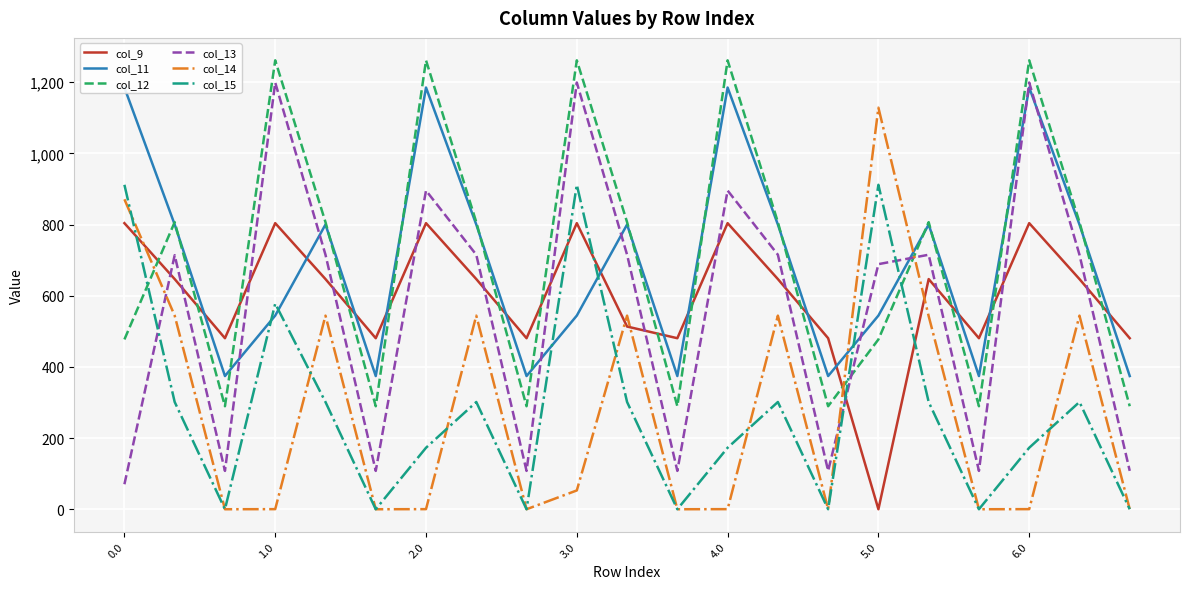

Rank the series by their maximum value, from highest to lowest.

col_12, col_13, col_11, col_14, col_15, col_9